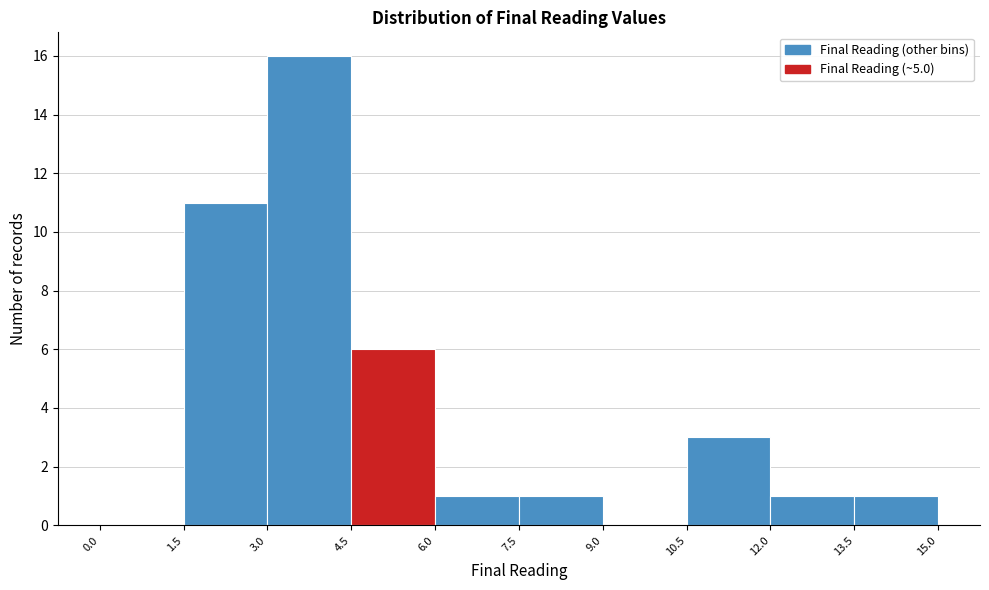

Reading left to right, transcribe this chart: for each bar, give the range it covers on the x-axis and its height. The values are not printed on the chart, so give them approximately, as read against the axis.

0.0 to 1.5: 0
1.5 to 3.0: 11
3.0 to 4.5: 16
4.5 to 6.0: 6
6.0 to 7.5: 1
7.5 to 9.0: 1
9.0 to 10.5: 0
10.5 to 12.0: 3
12.0 to 13.5: 1
13.5 to 15.0: 1